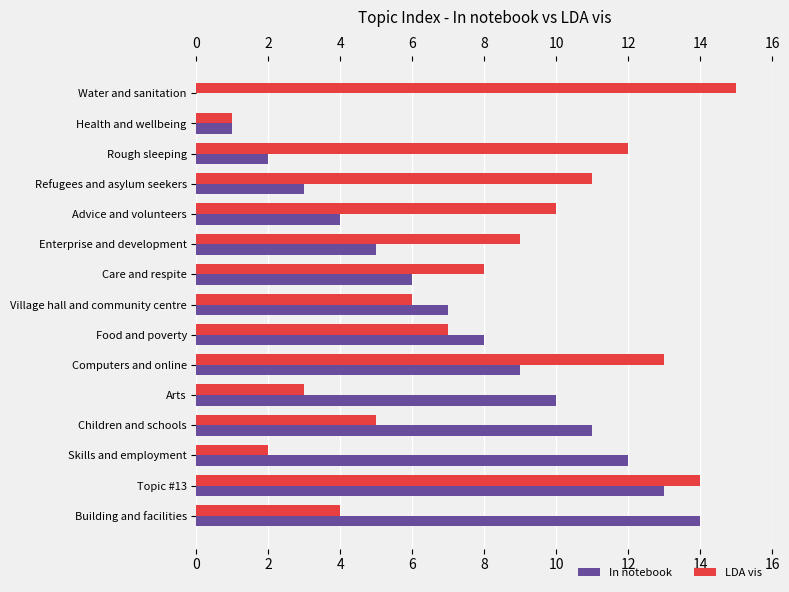

Which series has the largest total across all categories?

LDA vis